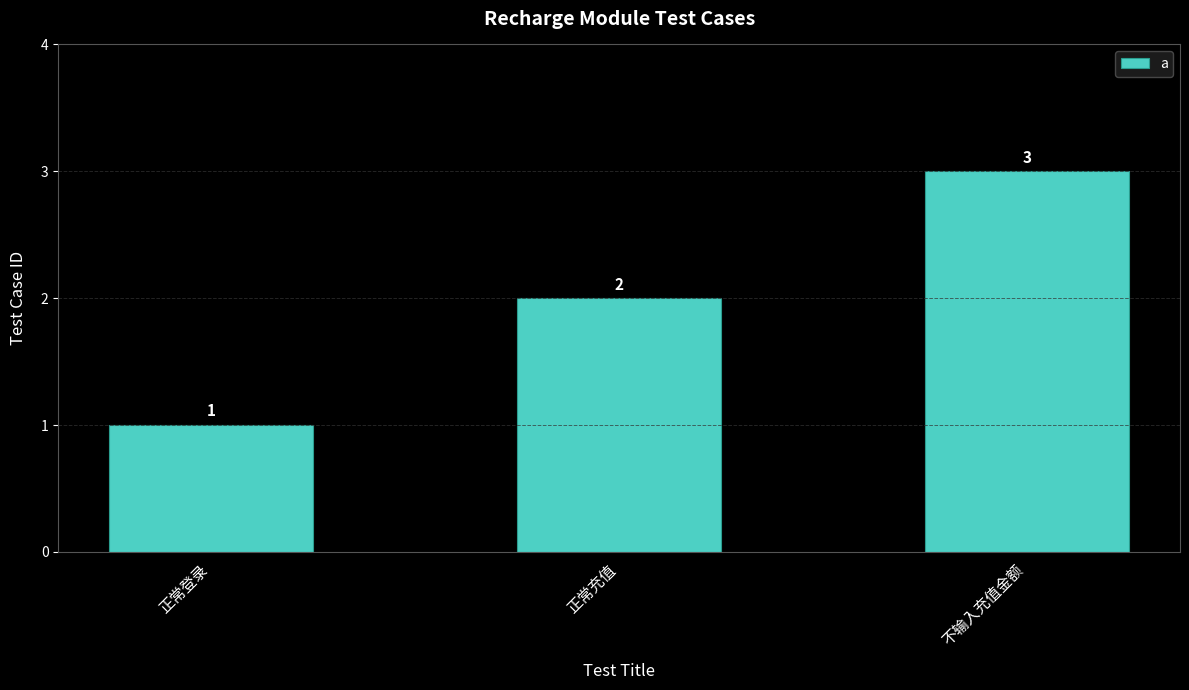

Reading left to right, list all the values displayed in this chart.

1	2	3